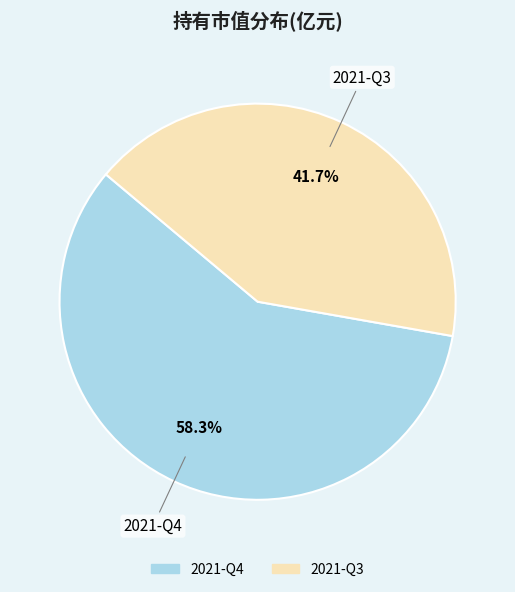

To the nearest percent, what is the combined percentage of 2021-Q3 and 2021-Q4?

100%